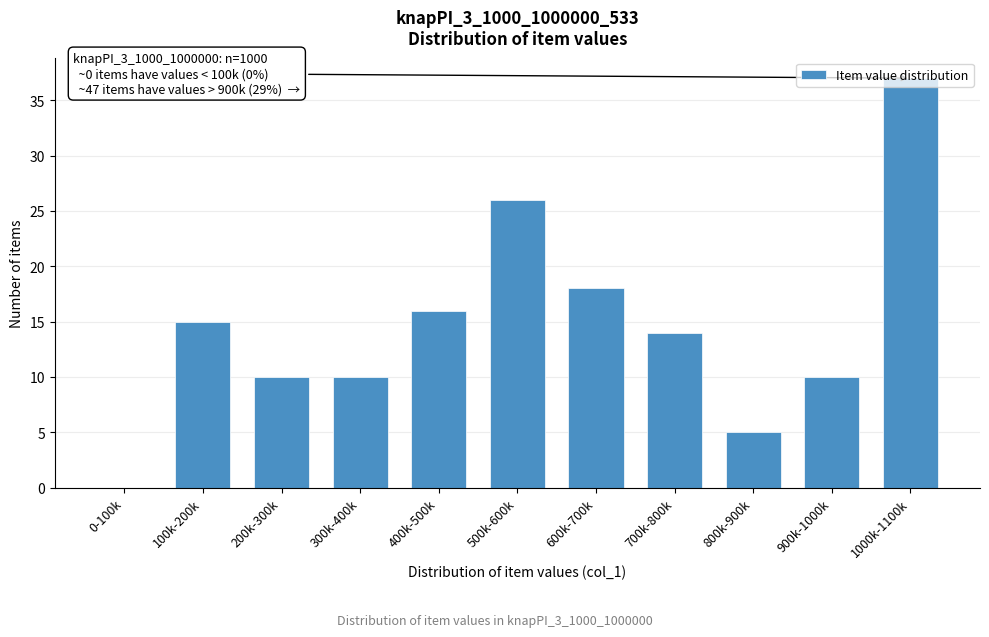

What value does the data have at 100k-200k?

15